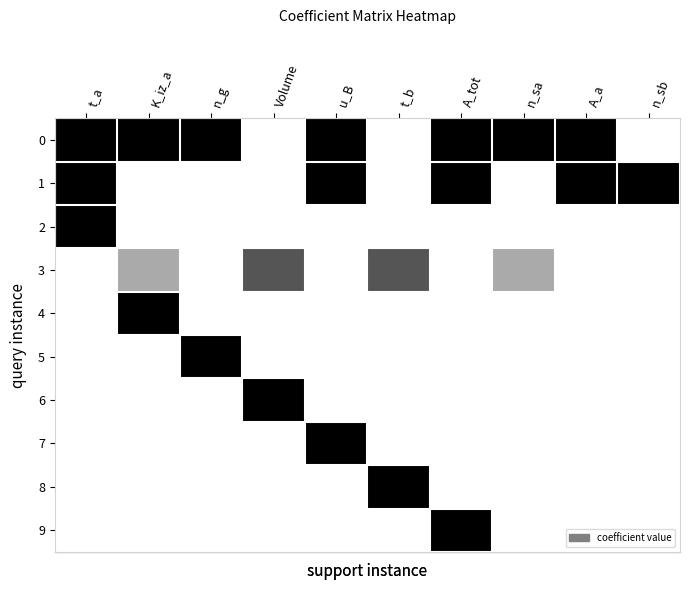

Which has a higher value, A_tot or n_sa?

A_tot